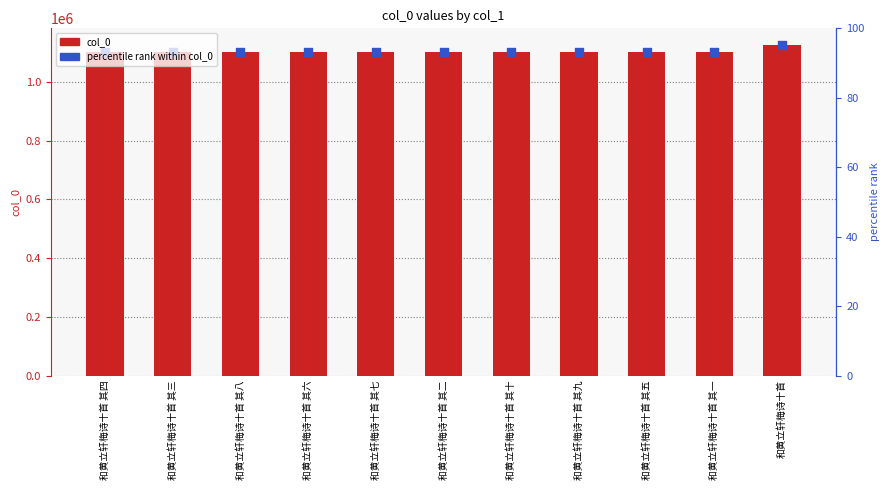

Which has a higher value, 和黄立轩梅诗十首 其一 or 和黄立轩梅诗十首 其十?

和黄立轩梅诗十首 其十